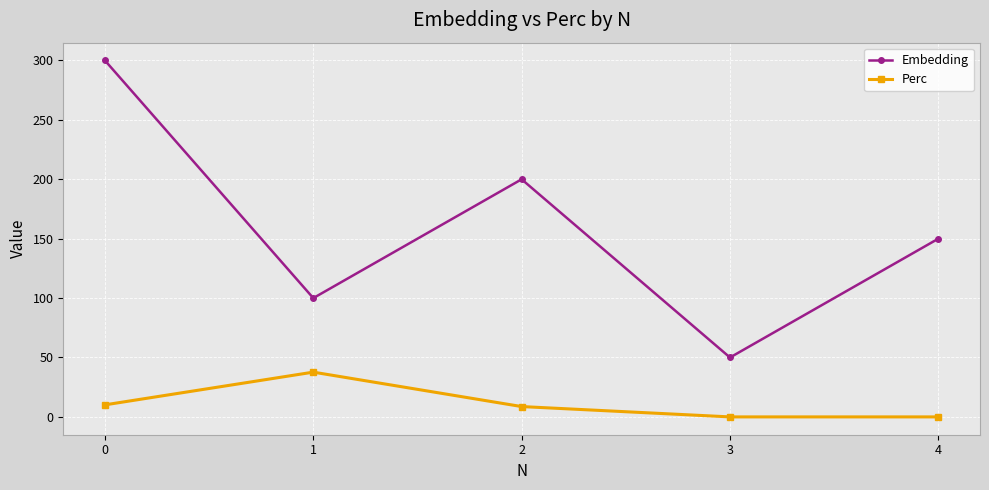

What is the maximum value for Embedding?

300.0